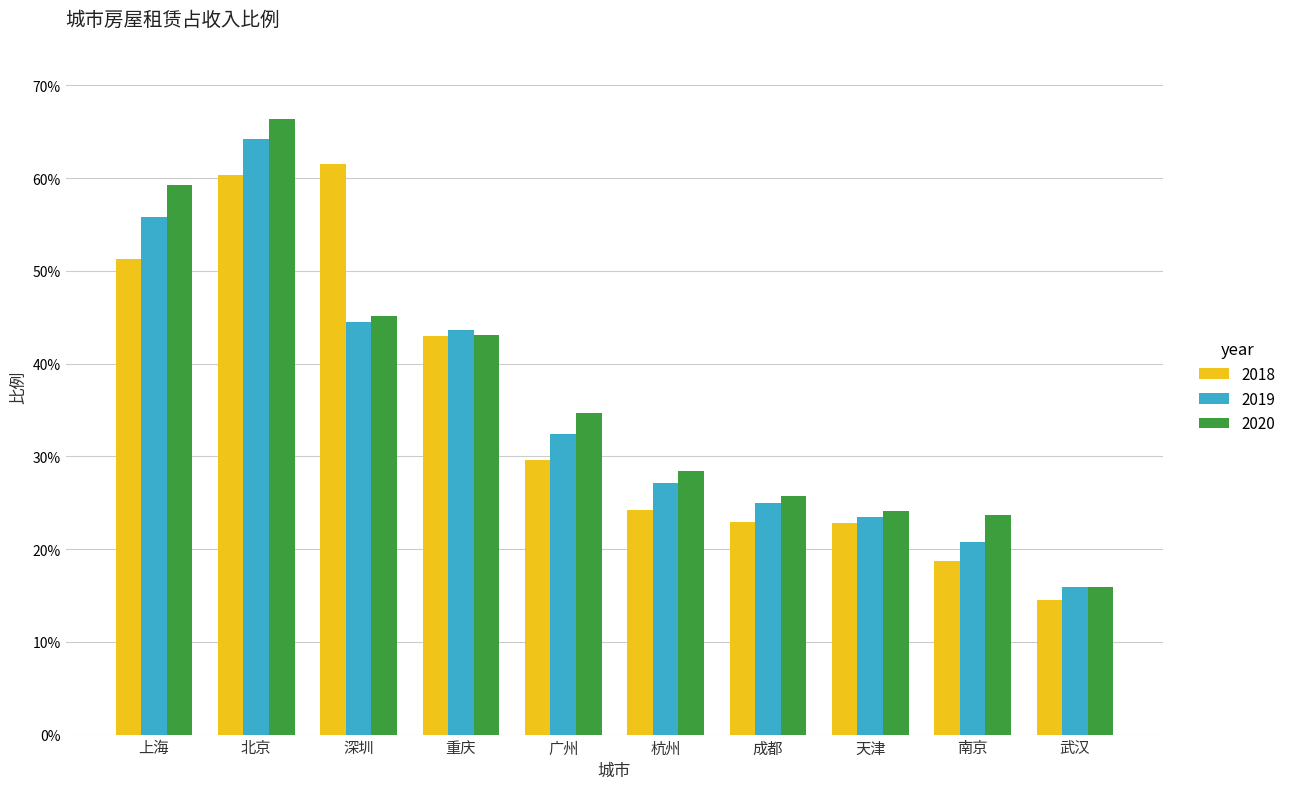

What is the difference between the 2019 values at 北京 and 上海?

0.1